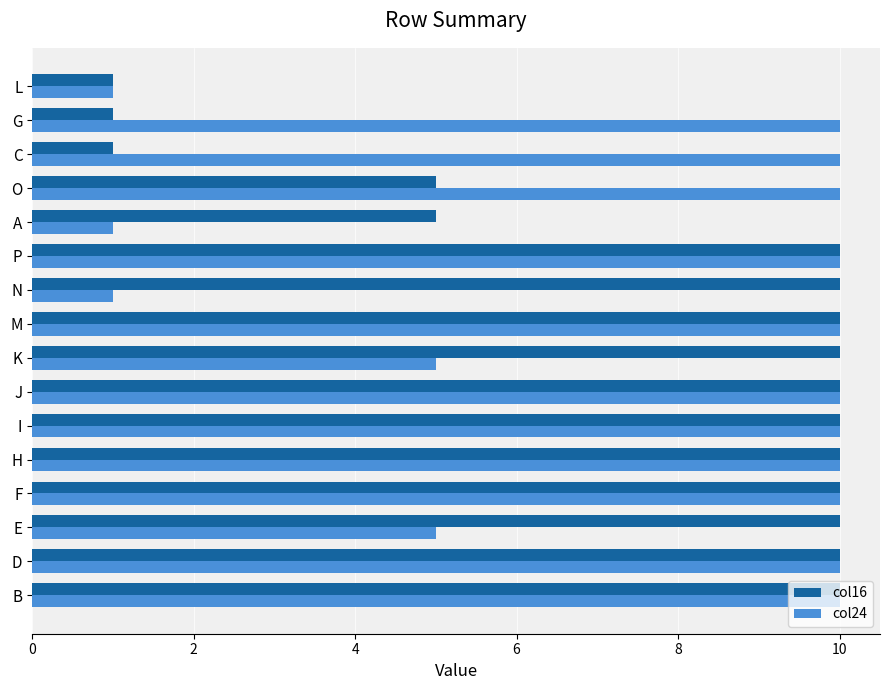

Count the number of categories in the chart.

16